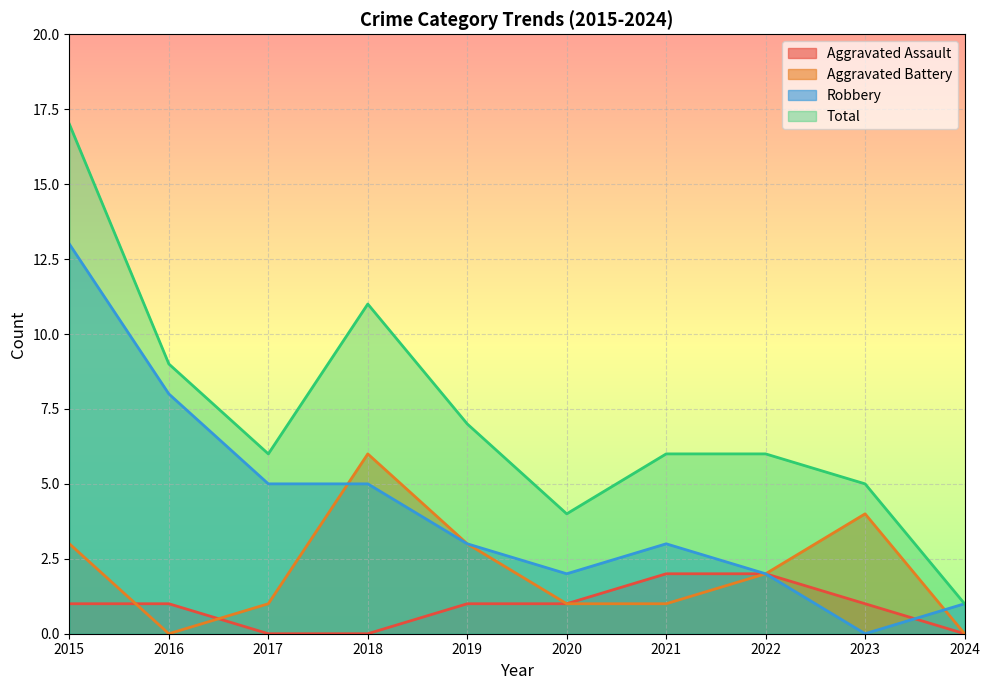

How many data points in Total are less than 6?

3